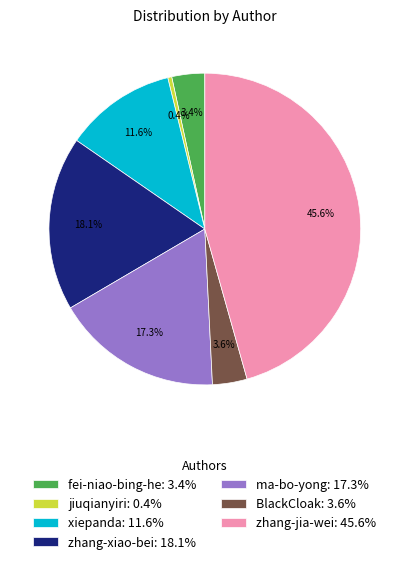

How many slices are in this pie chart?

7